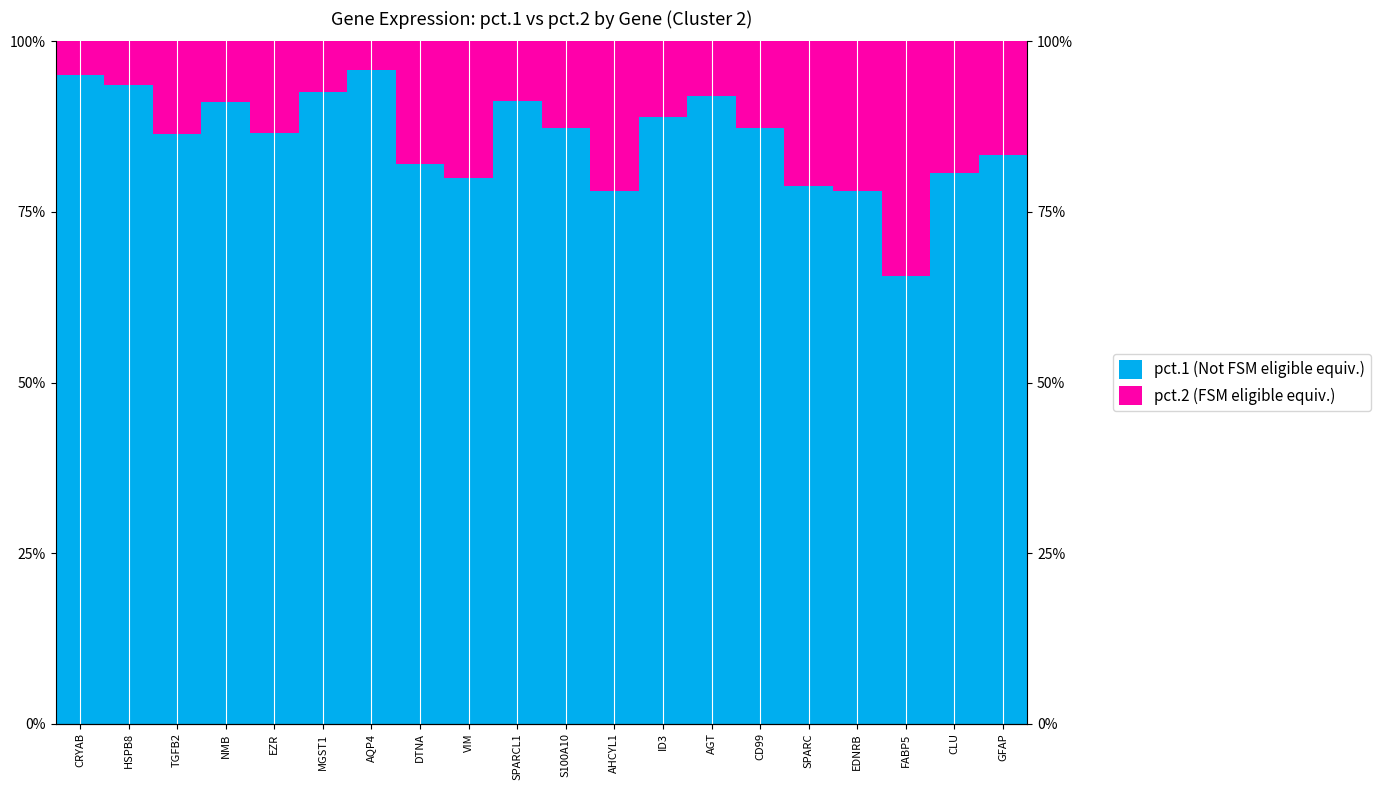

List the series in order of their overall mean, lowest first.

pct.2 (FSM eligible equiv.), pct.1 (Not FSM eligible equiv.)